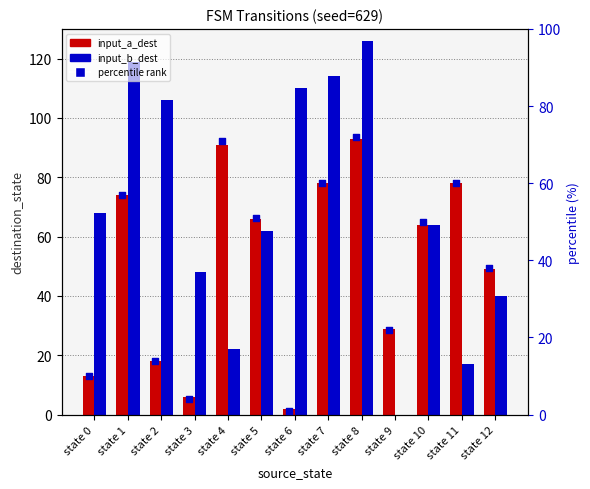

What is the total value across all series at state 11?

155